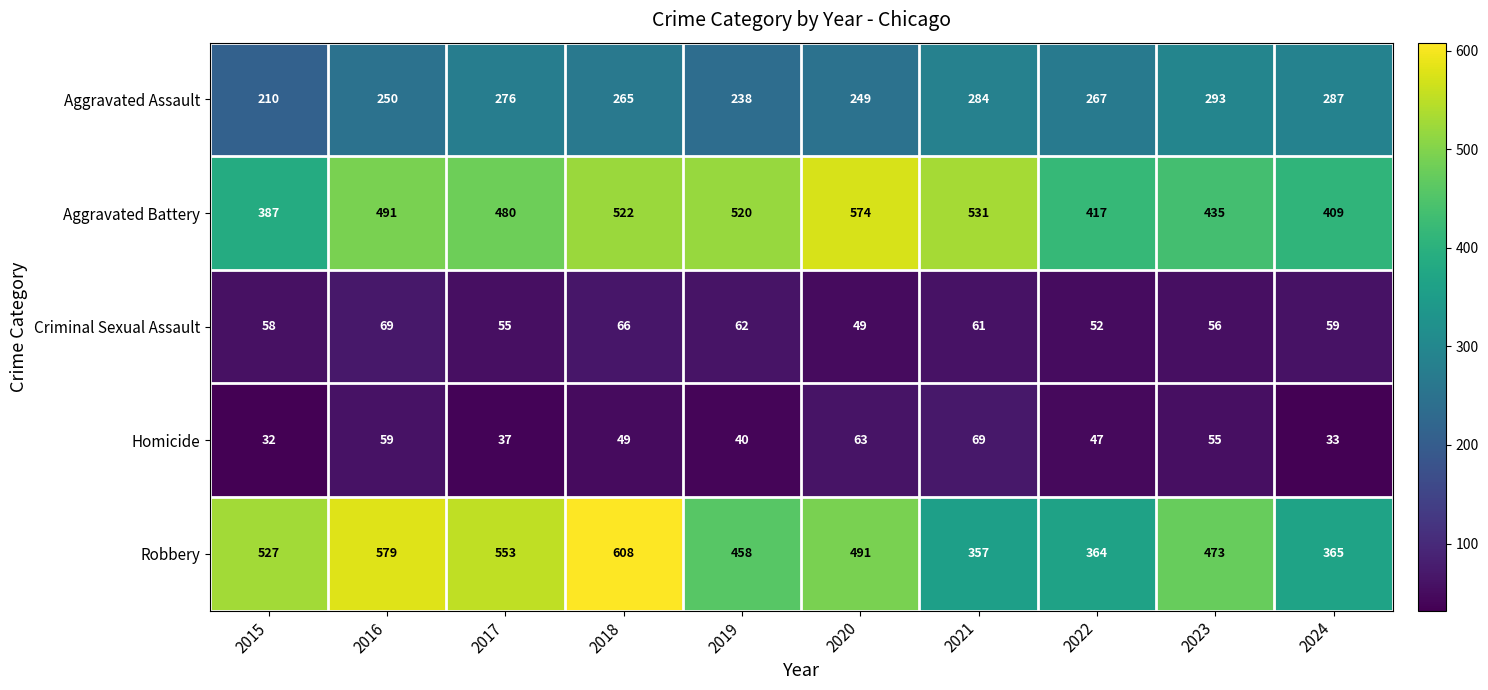

Which series has the widest spread of values?

Robbery